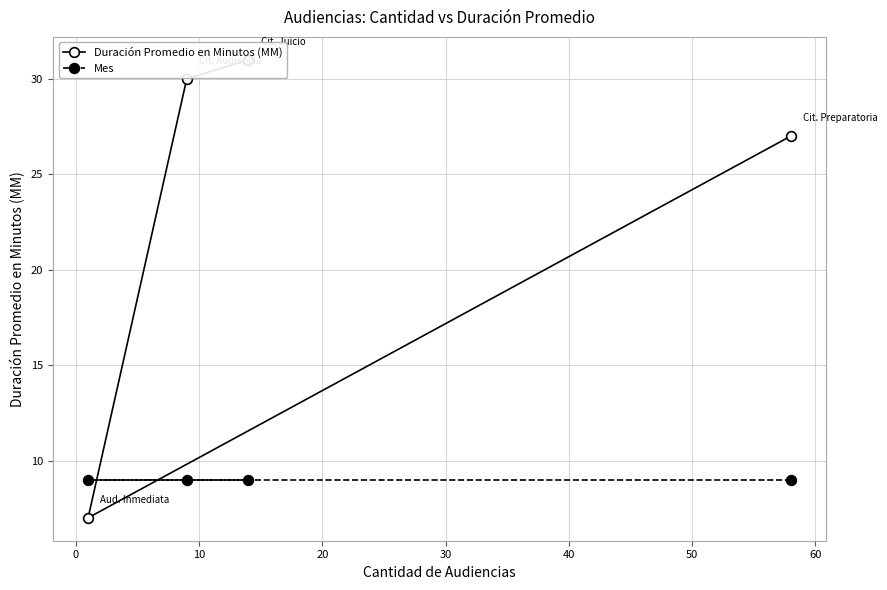

List the series in order of their peak value, highest first.

Duración Promedio en Minutos (MM), Mes